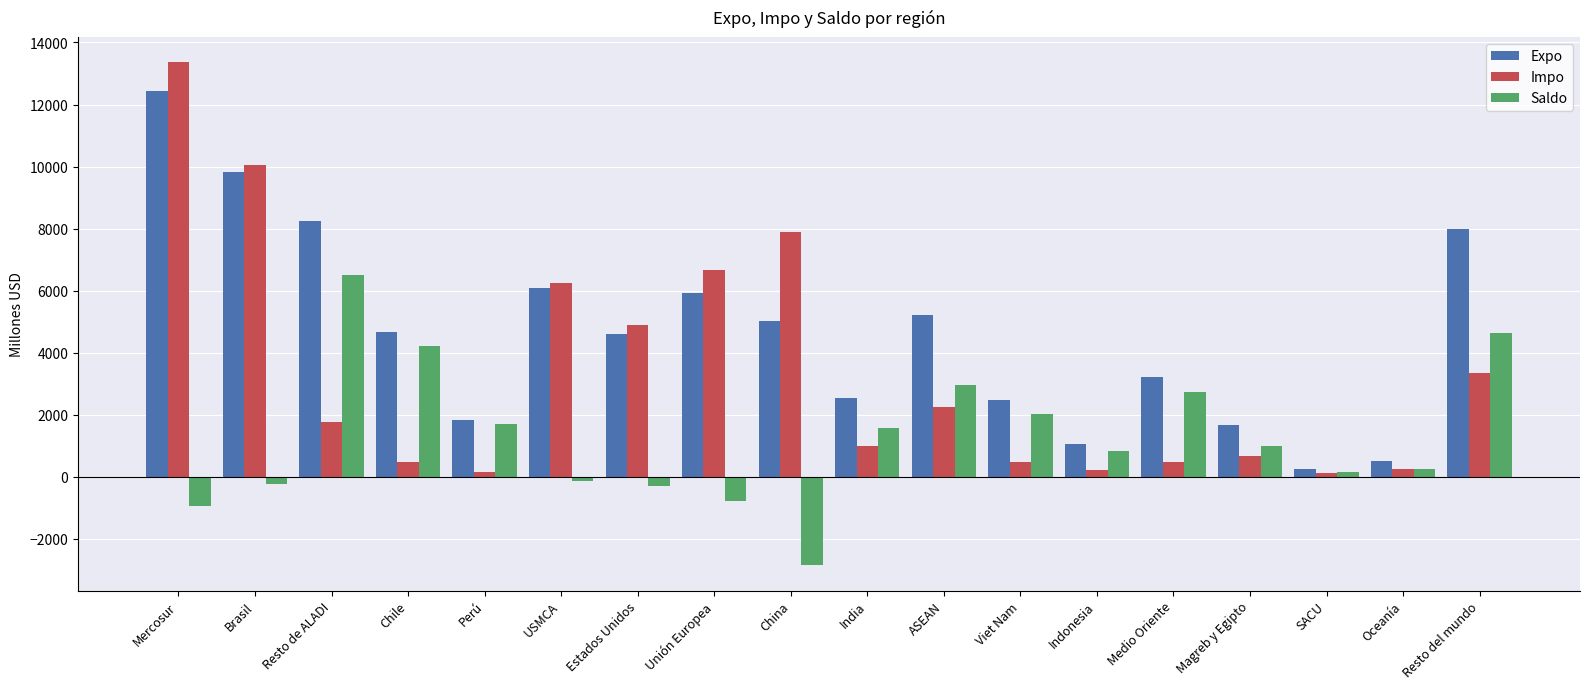

What is the sum of the Expo values at Viet Nam and China?

7510.0